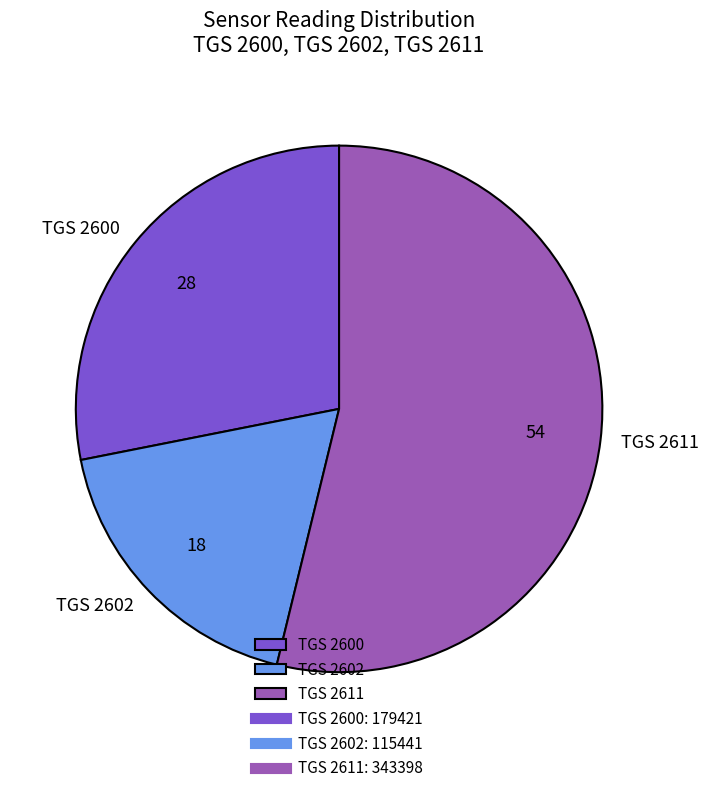

Rank the categories by value from lowest to highest.

TGS 2602, TGS 2600, TGS 2611